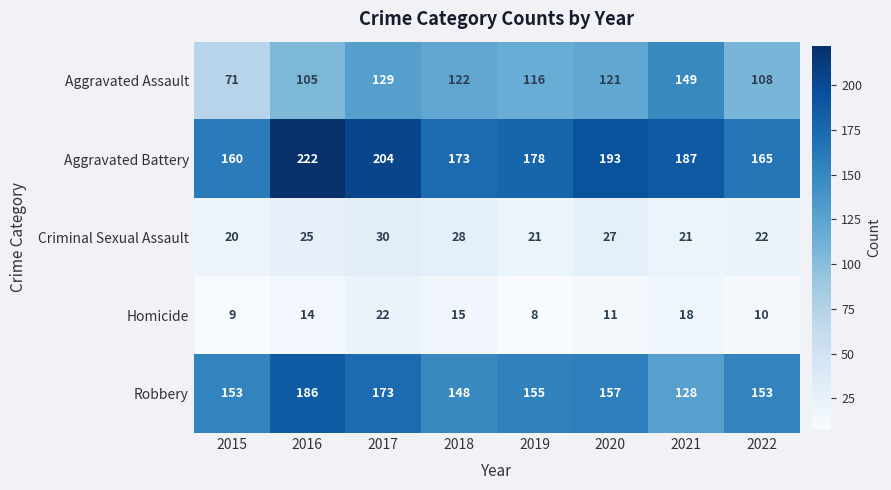

Is it true that Robbery equals 53 at 2018?

False